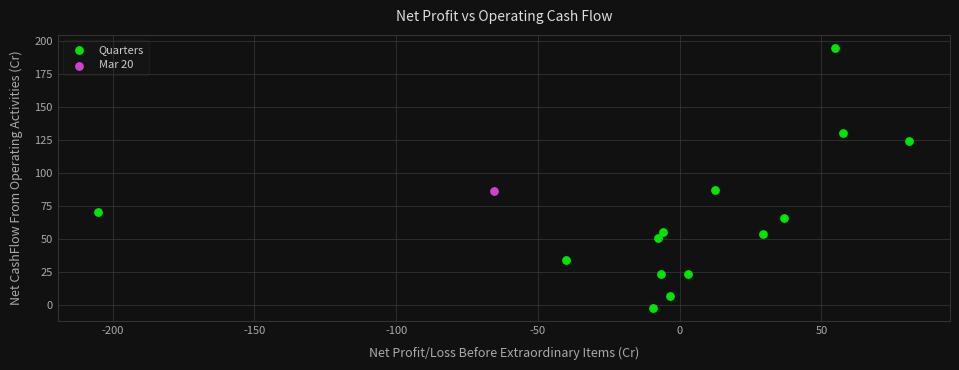

What are all the series names shown in the legend?

Quarters, Mar 20